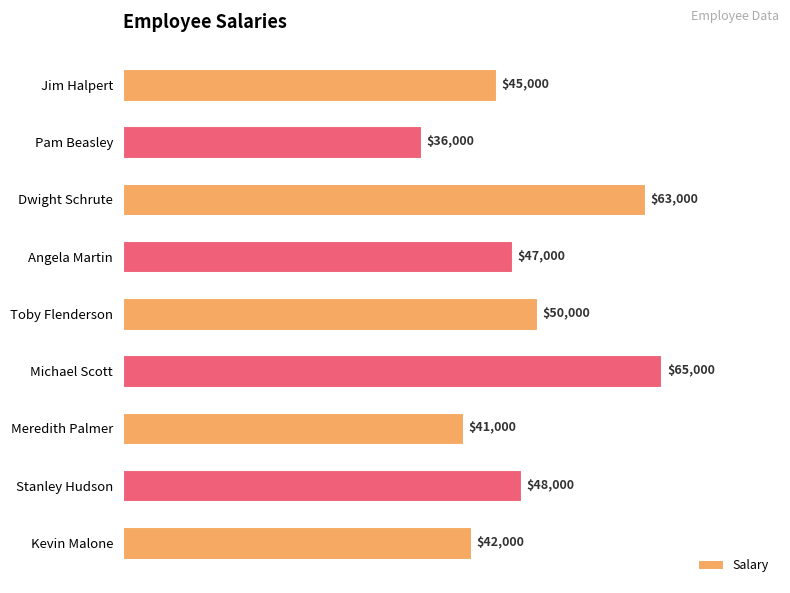

What is the difference between the second highest and minimum values?

27000